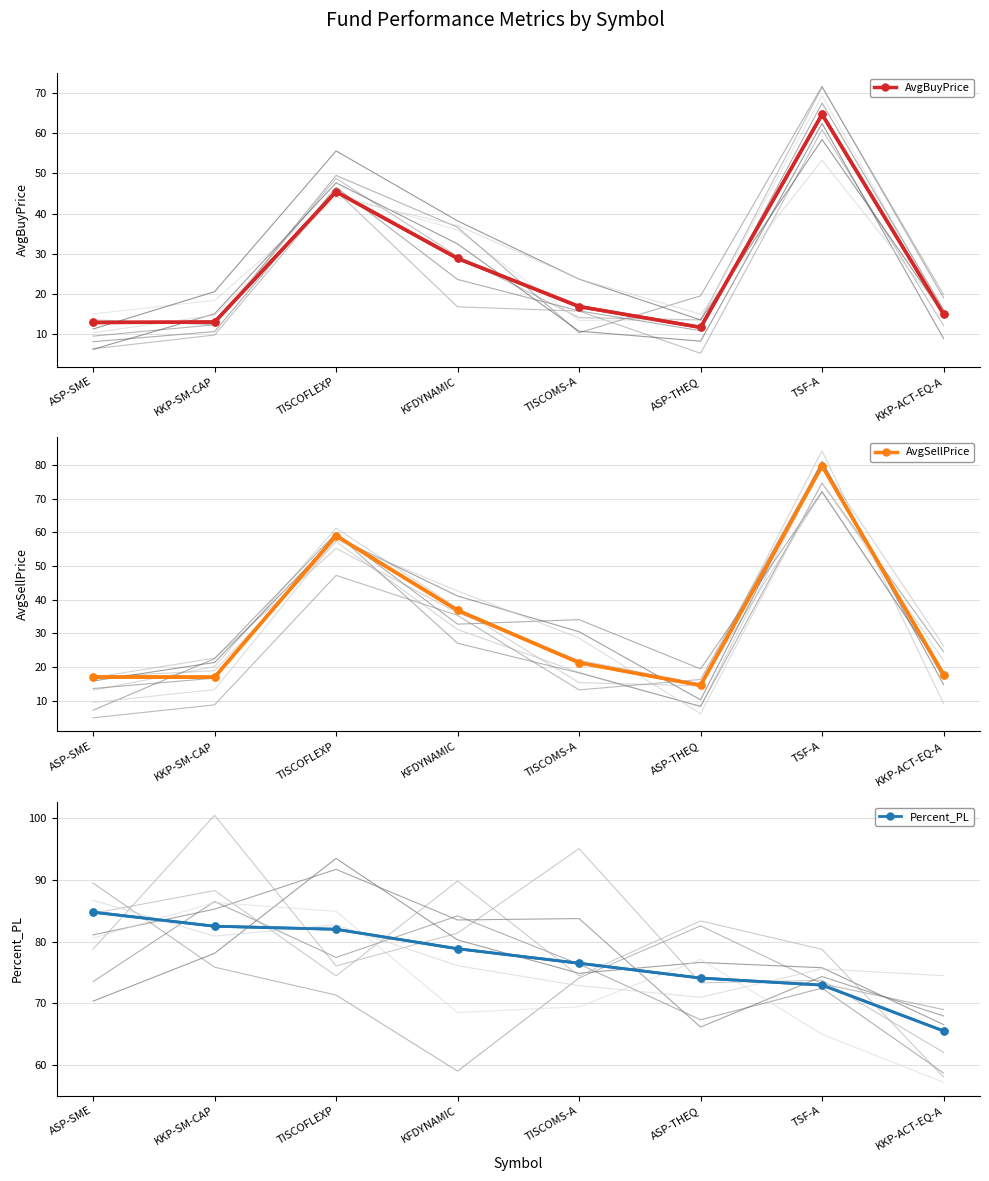

How many lines are shown in the chart?

3